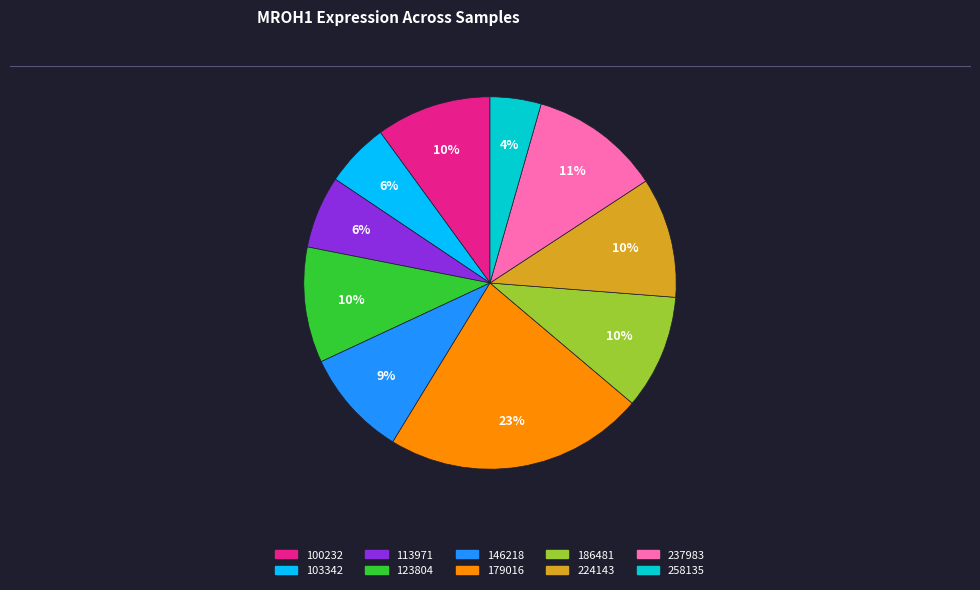

Does any single category account for the majority?

No